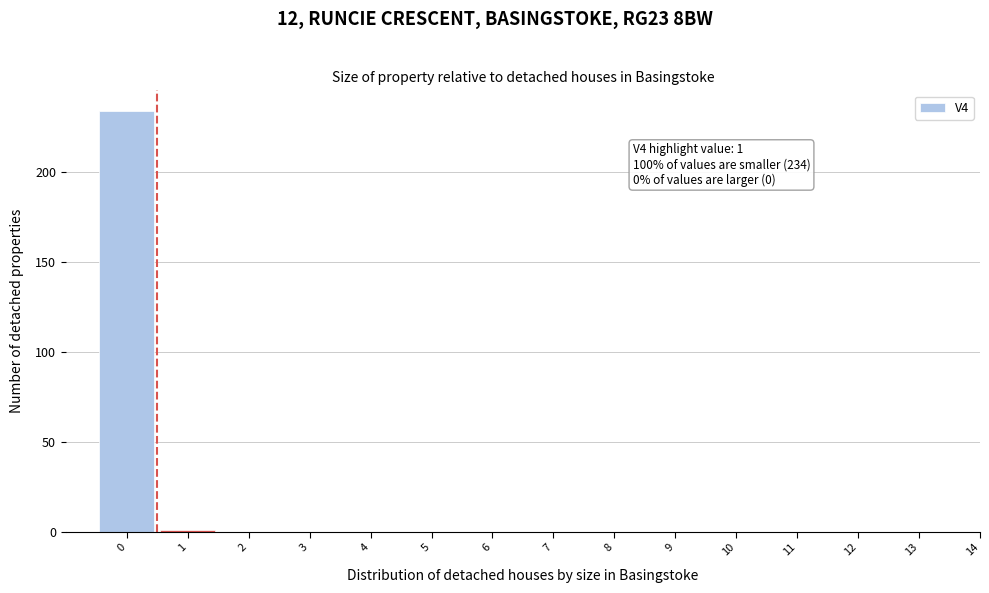

Reading left to right, what are all the values shown in this chart?

0=234	1=1	2=0	3=0	4=0	5=0	6=0	7=0	8=0	9=0	10=0	11=0	12=0	13=0	14=0